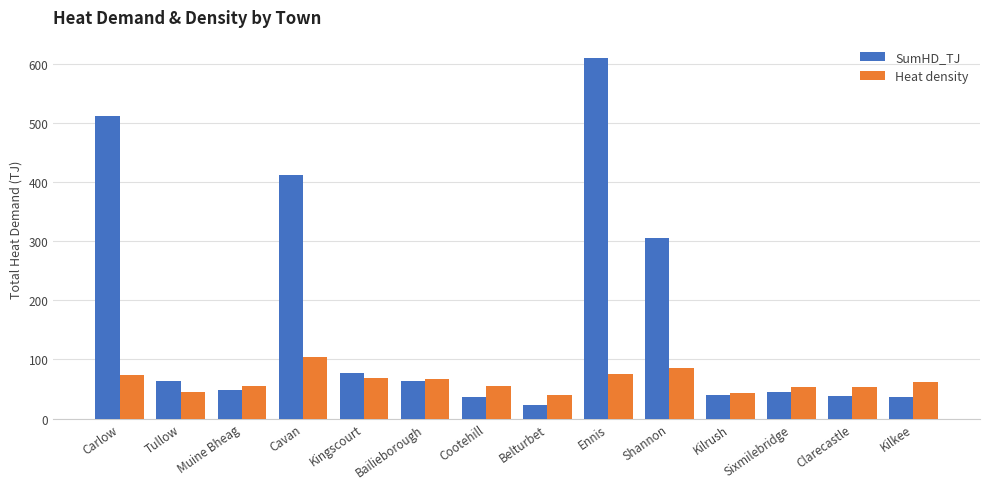

What is the highest value of the SumHD_TJ series?

610.0